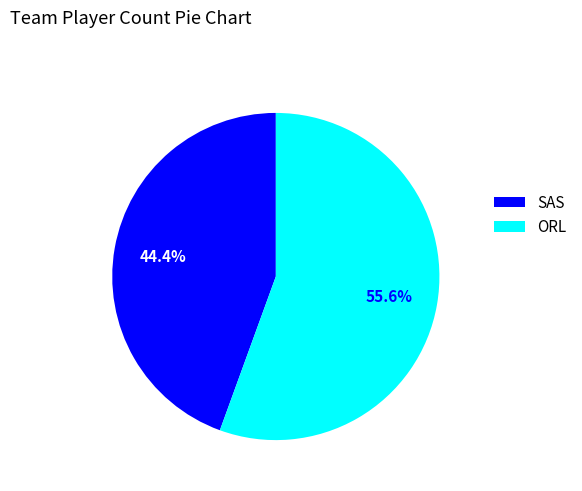

What portion of the pie excludes ORL?

44.4%